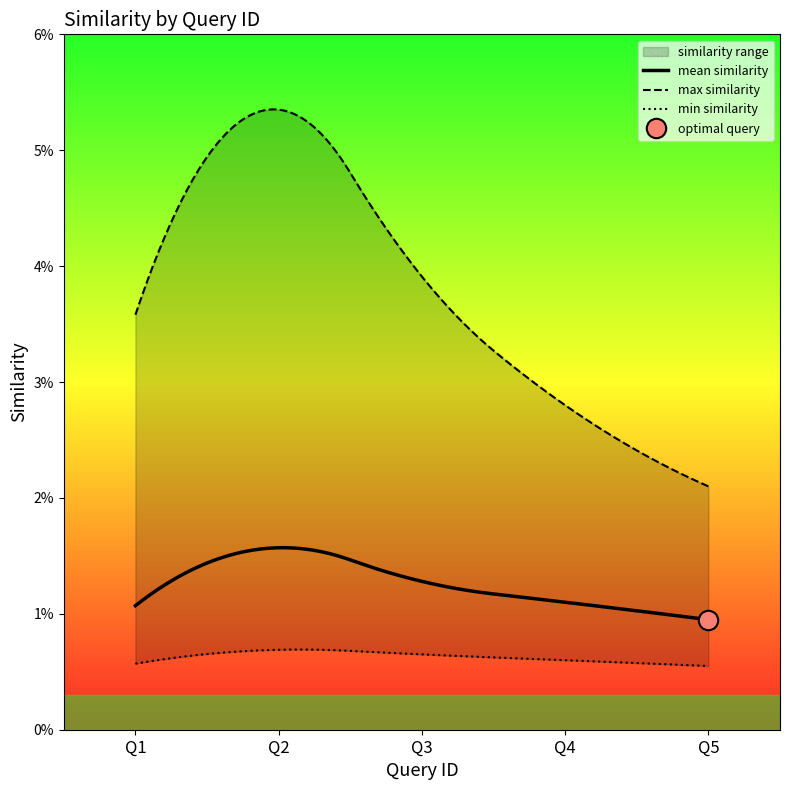

True or false: min_similarity and mean_similarity intersect in this chart.

False